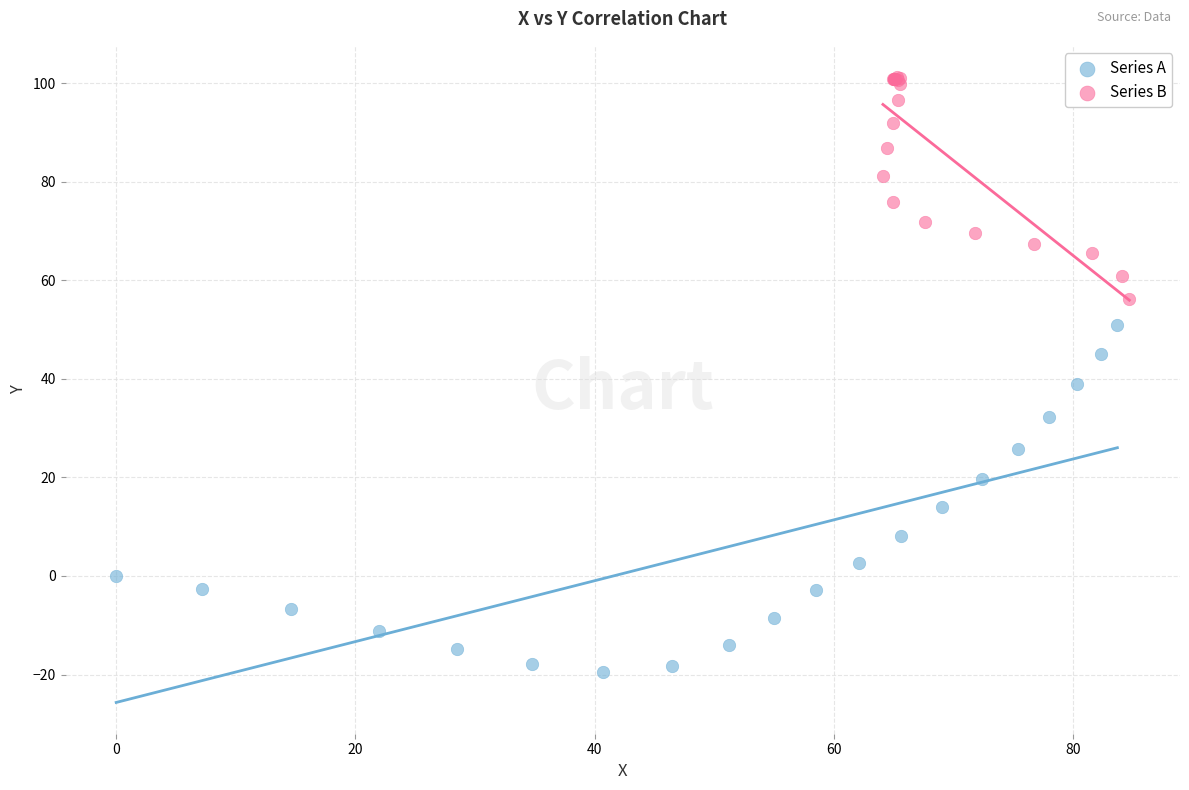

Which series reaches the maximum Y coordinate?

Series B